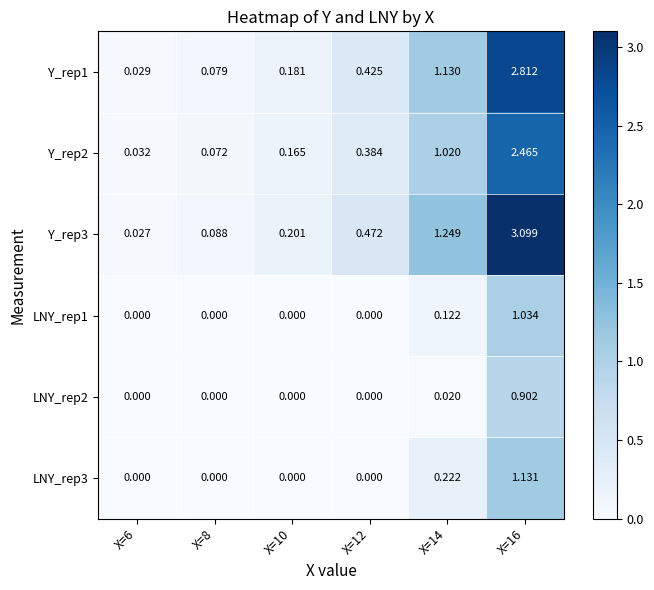

Is the value of Y_rep2 at X=6 greater than the value of LNY_rep3 at X=16?

No